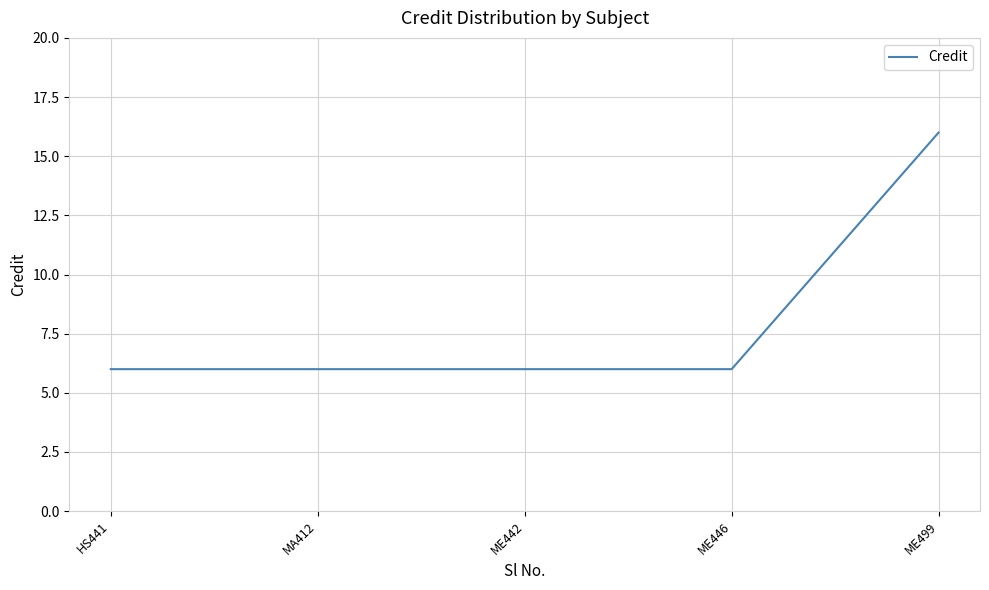

Reading left to right, list all the values displayed in this chart.

HS441=6	MA412=6	ME442=6	ME446=6	ME499=16